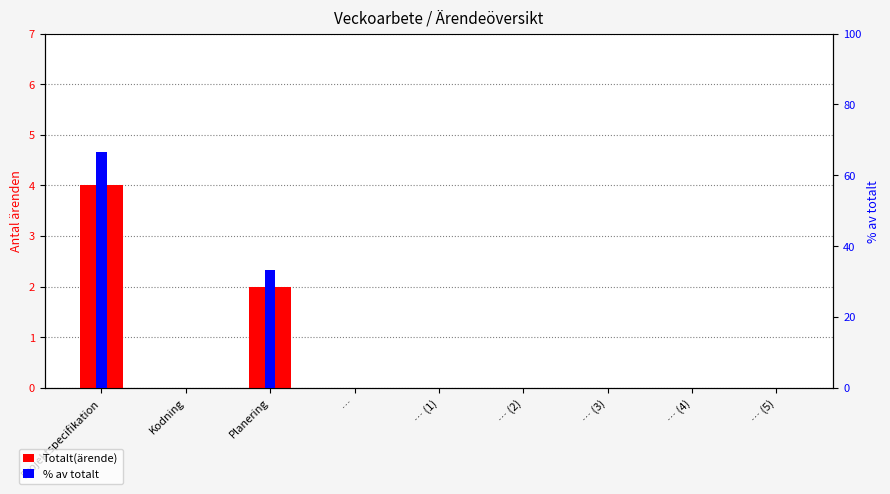

What position from the right is … (5)?

1